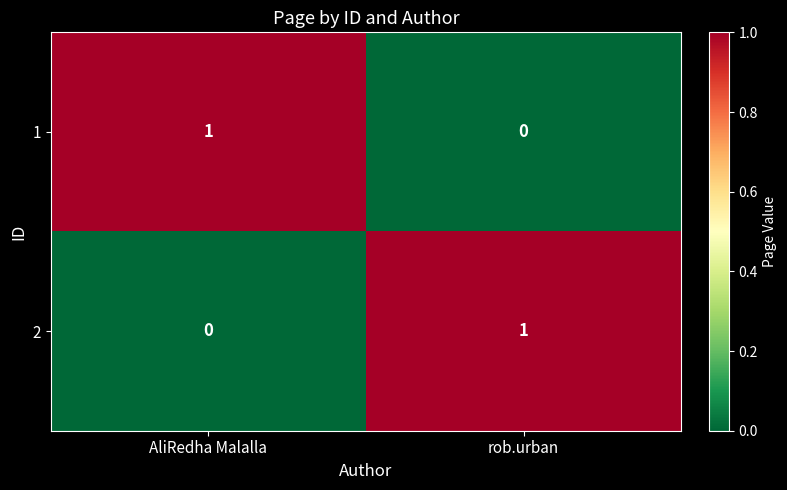

True or false: 1 has a value of 0 at rob.urban.

True